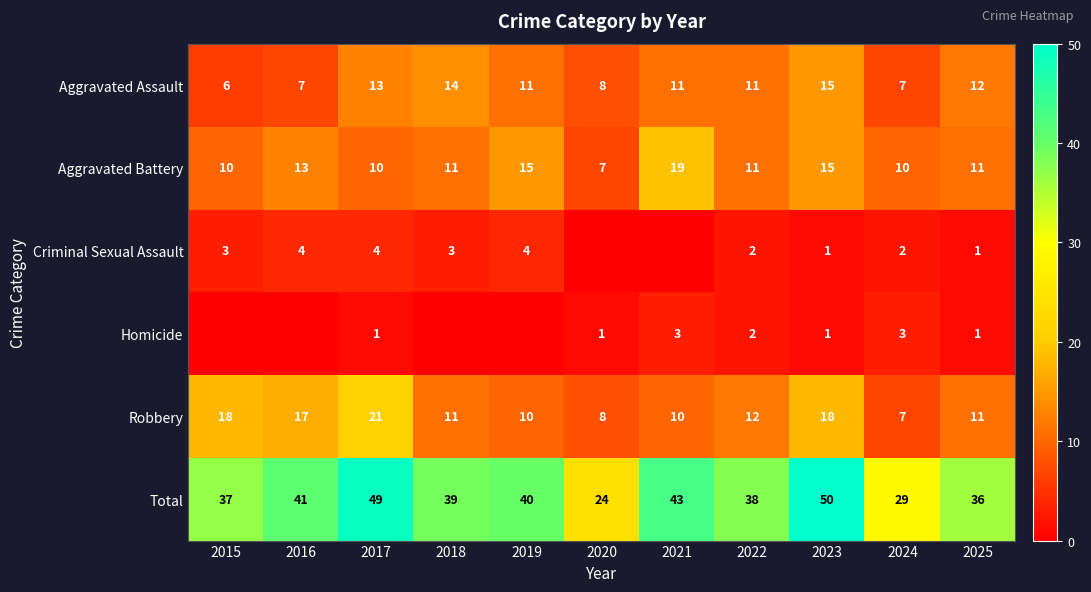

Where does the Robbery series first go above 11?

2015